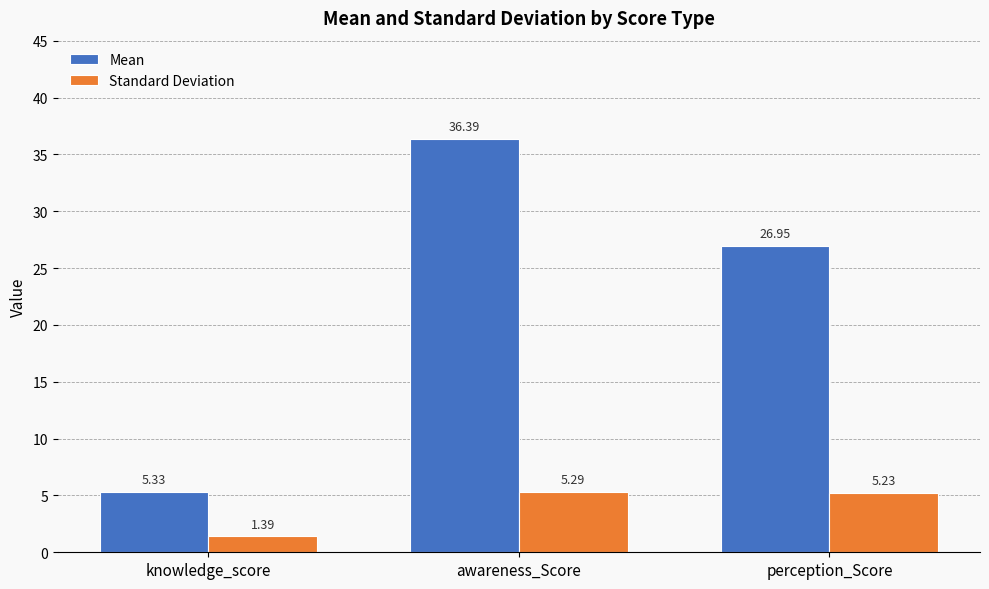

What is the difference between the maximum and minimum values in the Mean series?

31.1